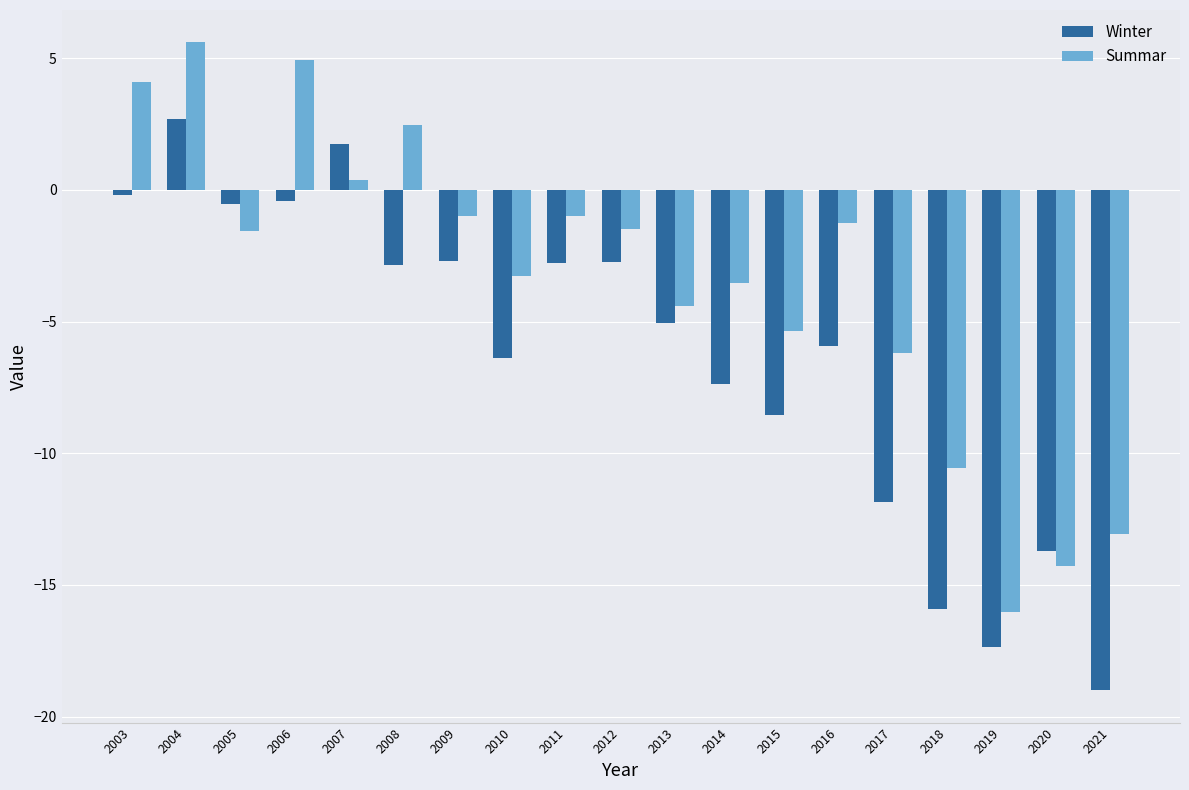

How many bars are there in each group?

2